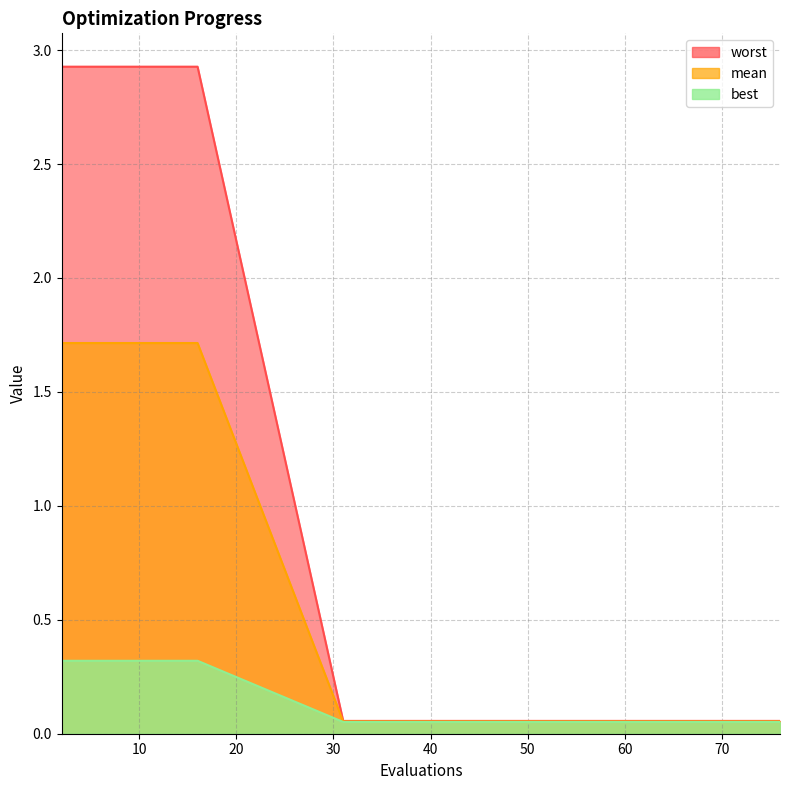

What is the sum of all mean values?

24.1